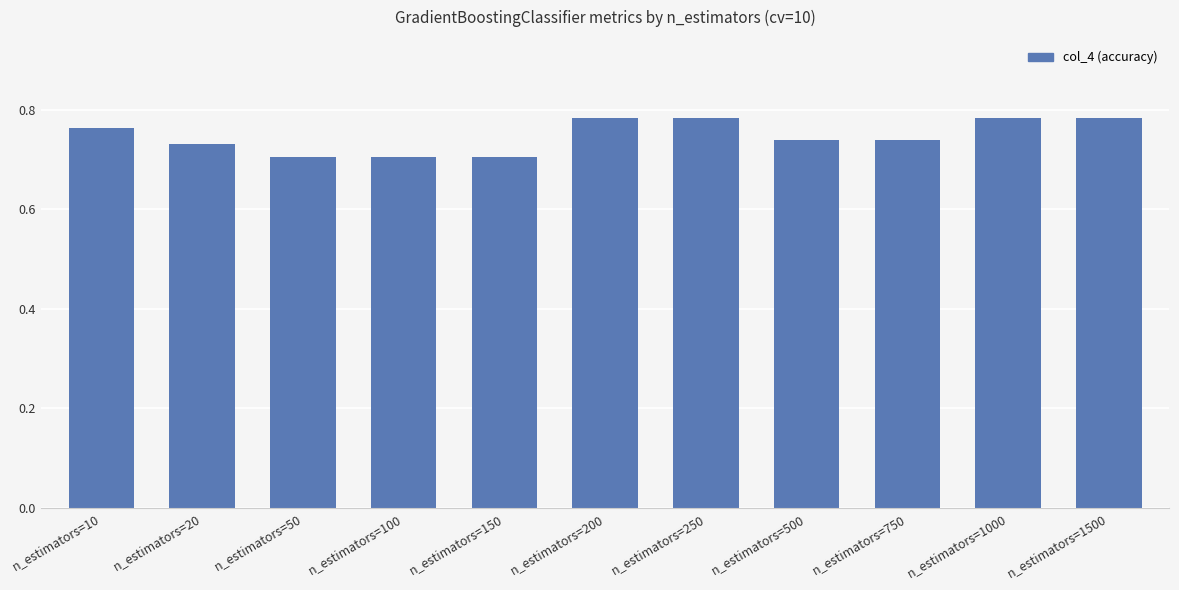

What is the change in value from n_estimators=20 to n_estimators=200?

+0.1